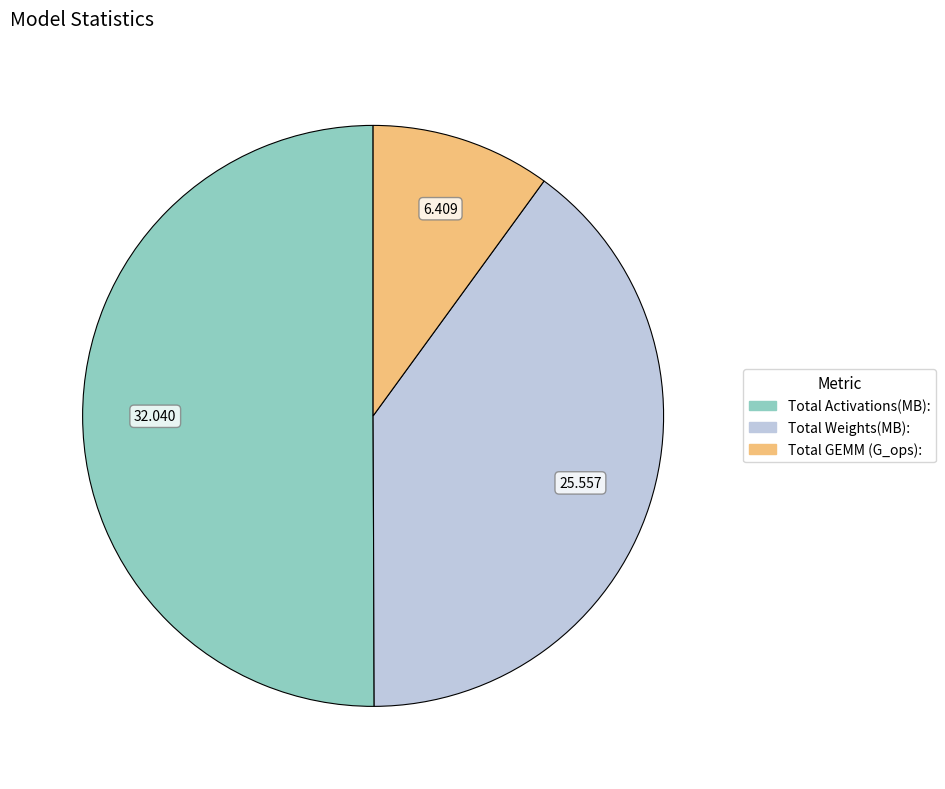

Which slice represents more than half of the pie?

Total Activations(MB):